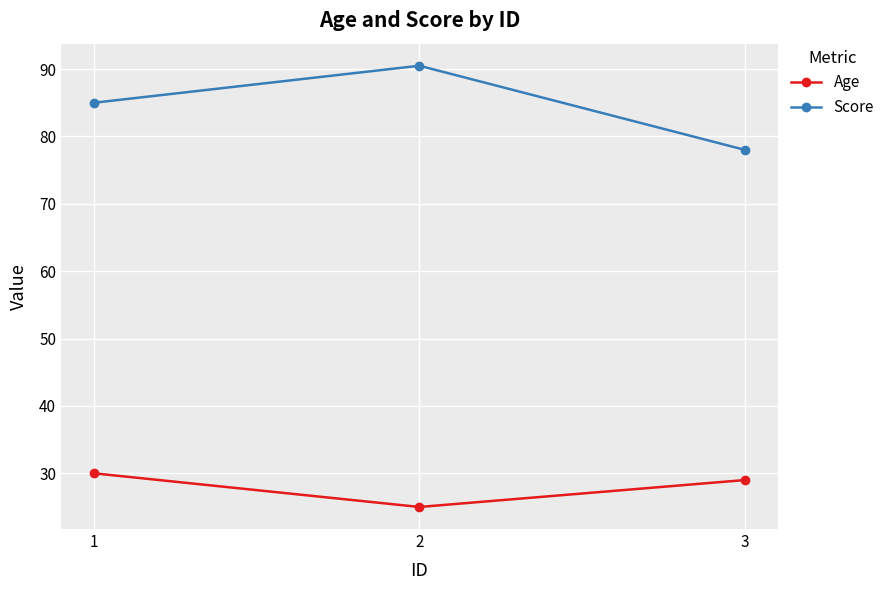

Does the chart have visible grid lines?

Yes